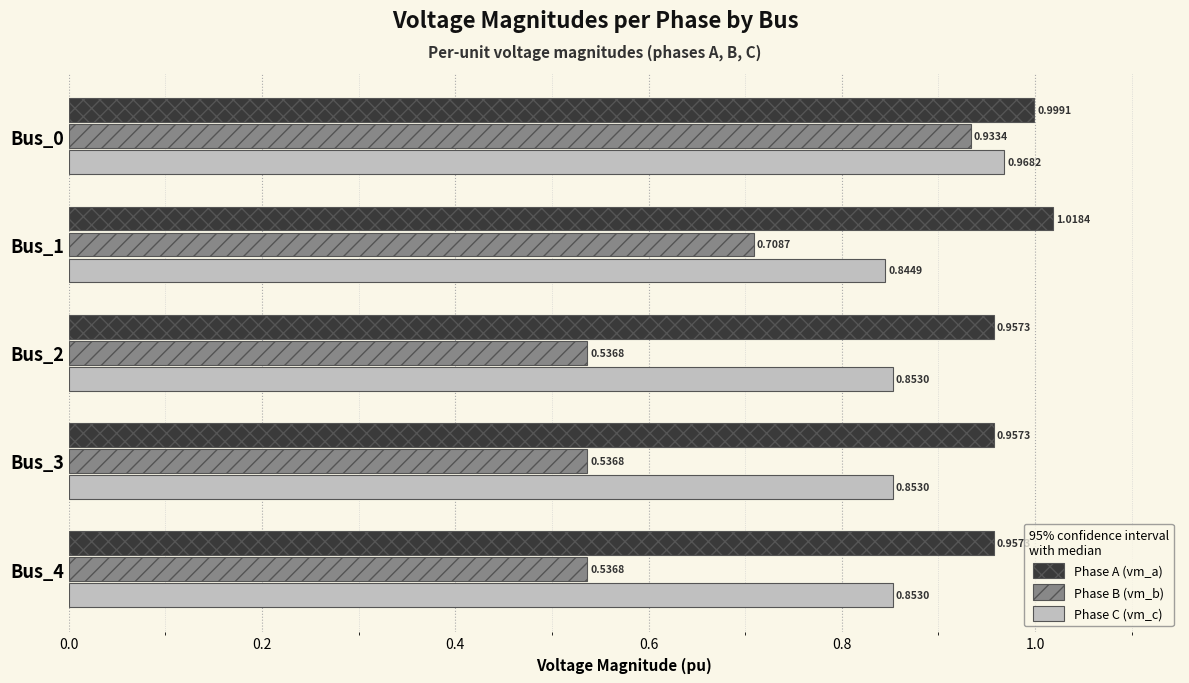

What is the spread (max minus min) of values at Bus_1?

0.3